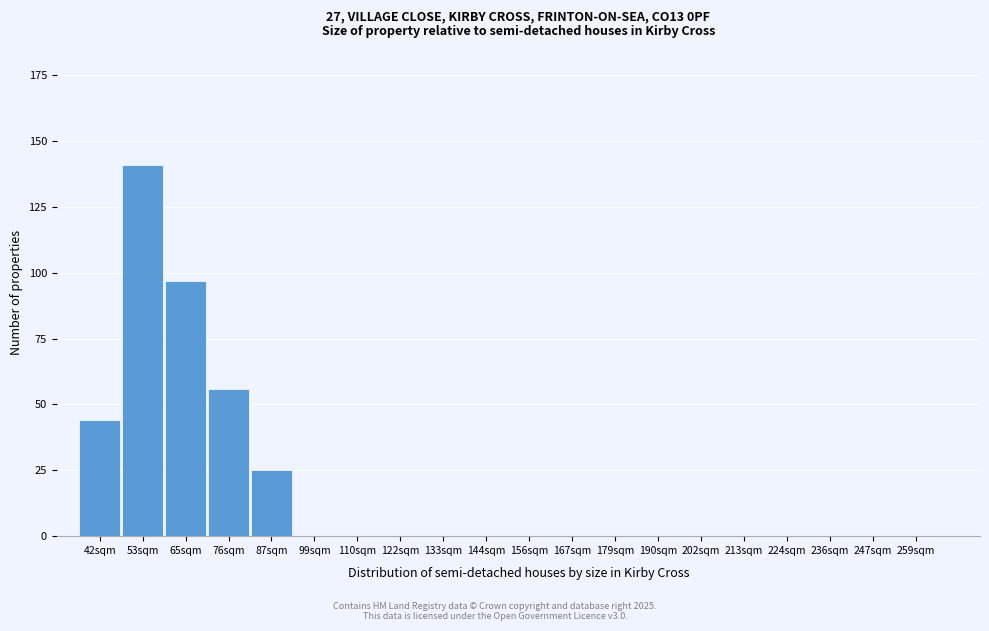

Reading left to right, transcribe all the data shown in this chart.

42sqm=44	53sqm=141	65sqm=97	76sqm=56	87sqm=25	99sqm=0	110sqm=0	122sqm=0	133sqm=0	144sqm=0	156sqm=0	167sqm=0	179sqm=0	190sqm=0	202sqm=0	213sqm=0	224sqm=0	236sqm=0	247sqm=0	259sqm=0